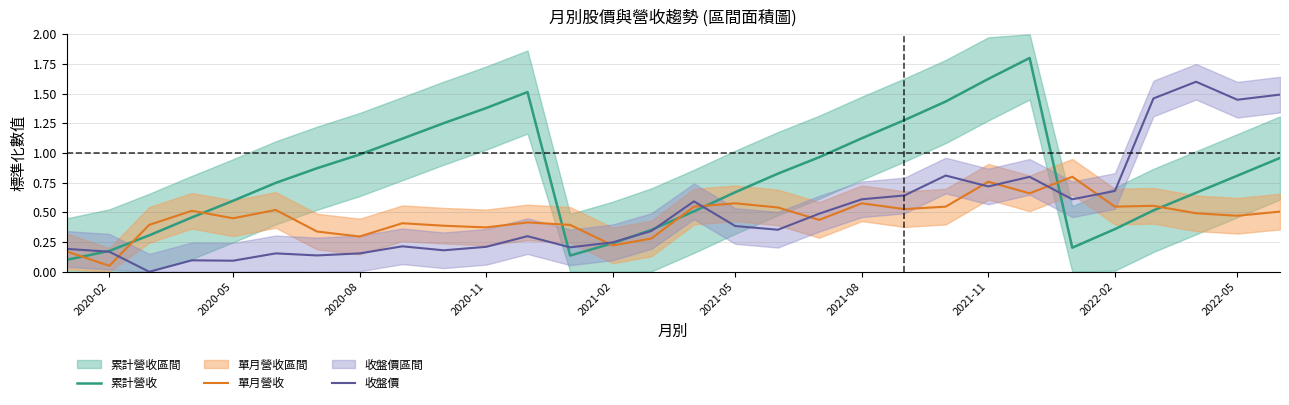

Which series has the widest spread of values?

累計營收